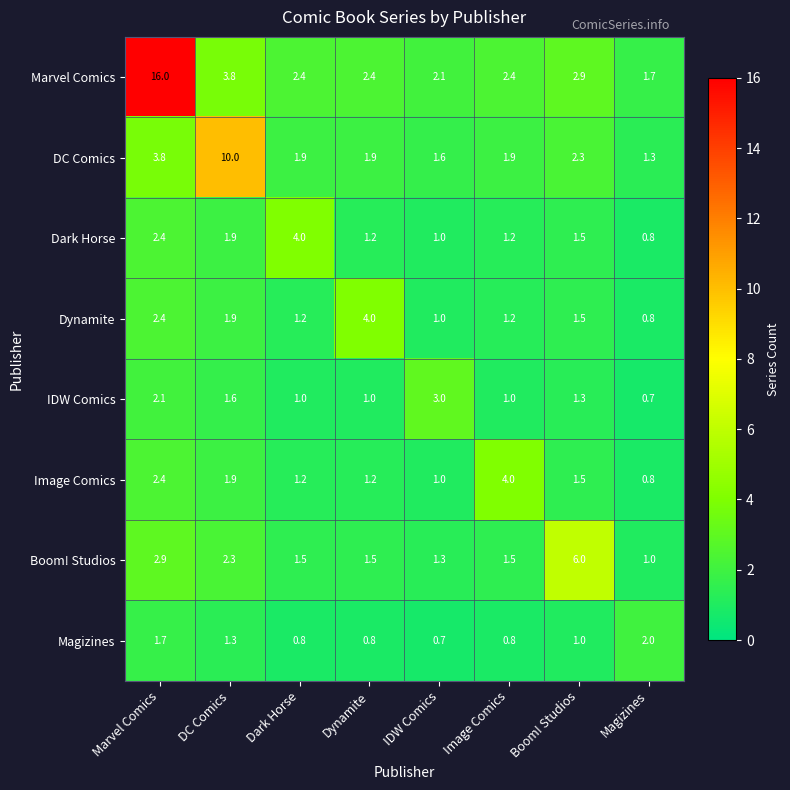

What is the sum of the Boom! Studios values at Magizines and Dark Horse?

2.5